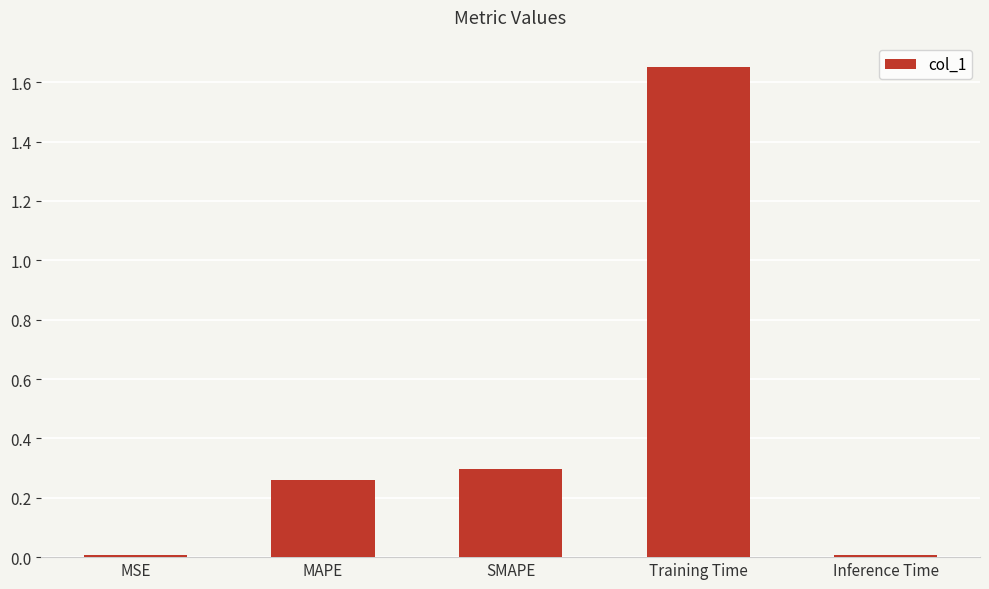

Count the number of categories in the chart.

5